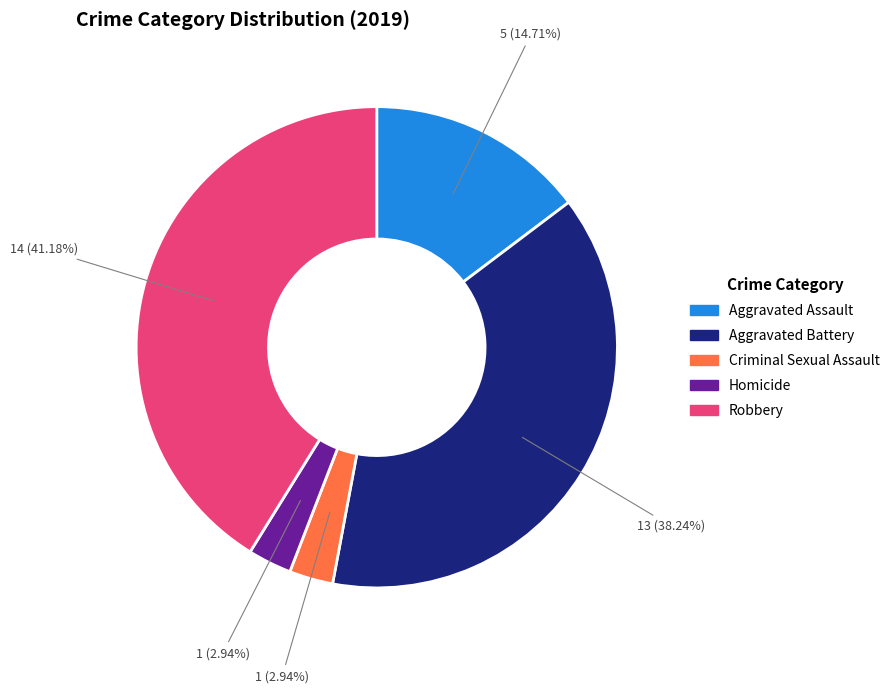

Is Homicide the majority of the pie?

No